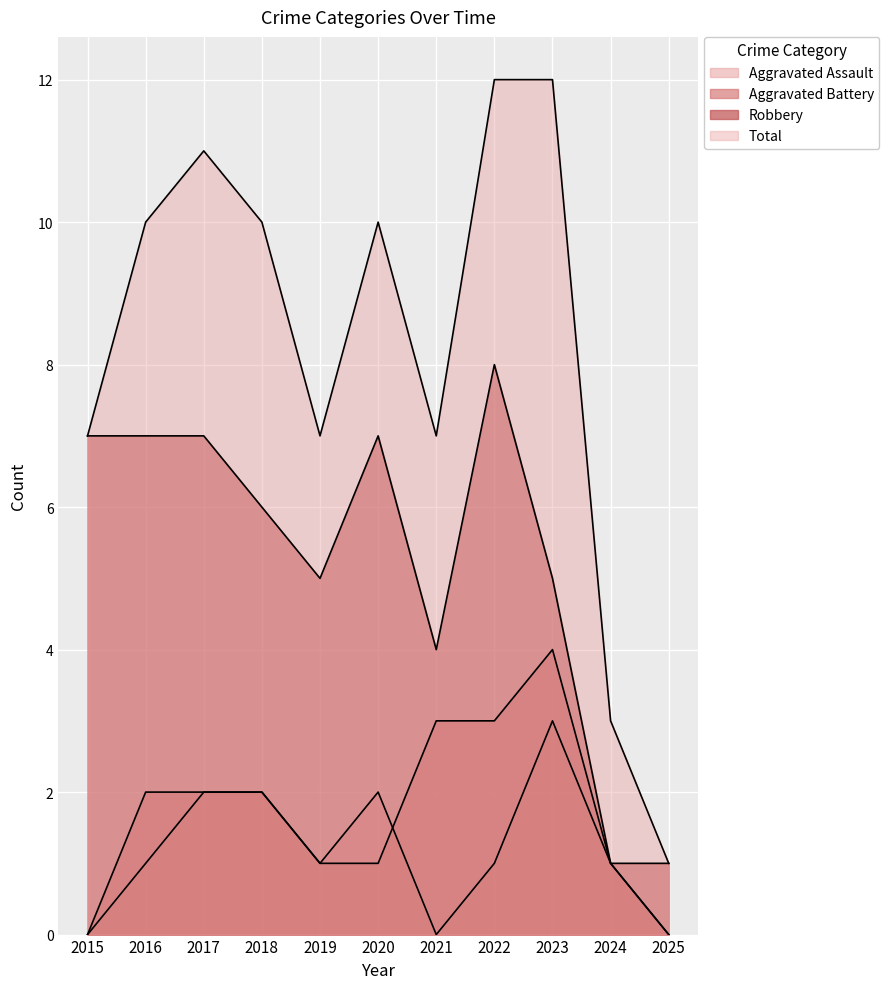

At how many categories does at least one series exceed 4?

9